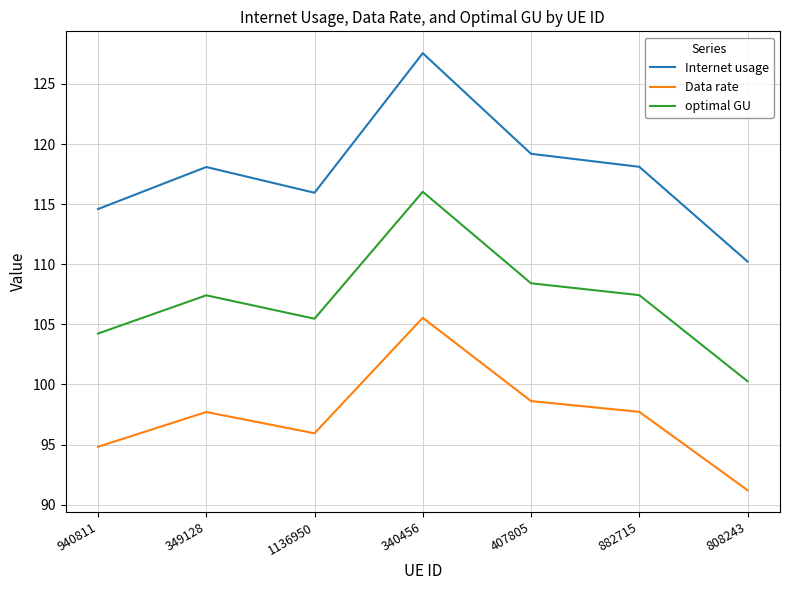

True or false: optimal GU and Data rate intersect in this chart.

False